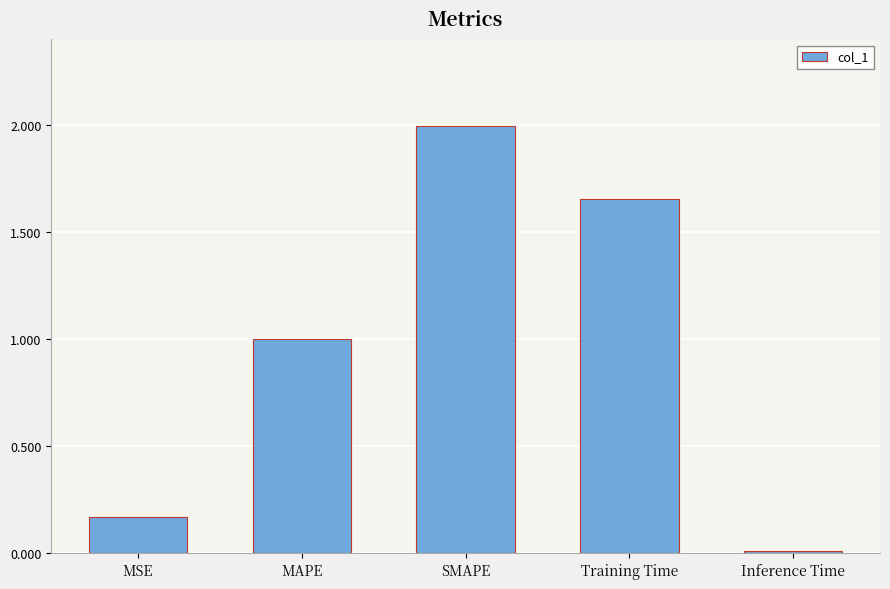

Does the chart contain stacked bars?

No